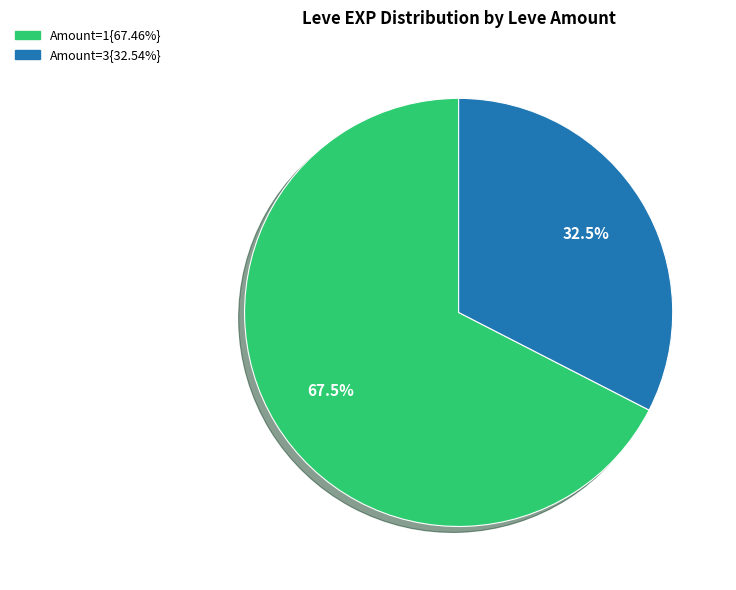

Is there any slice that represents more than half of the pie?

Yes